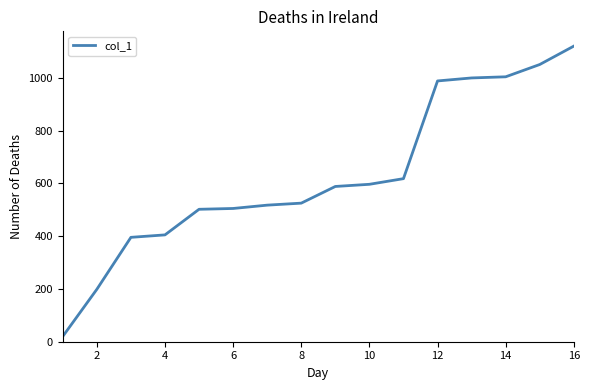

What is the greatest value displayed?

1120.3